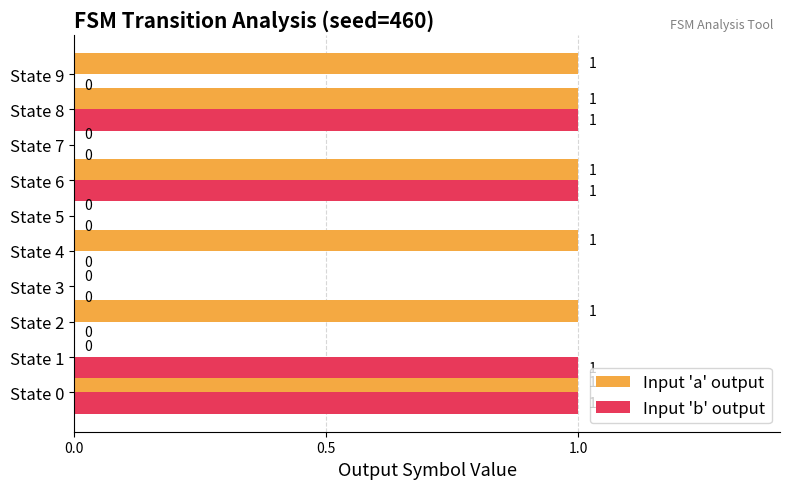

Is the value of Input 'b' output at State 5 greater than the value of Input 'a' output at State 9?

No